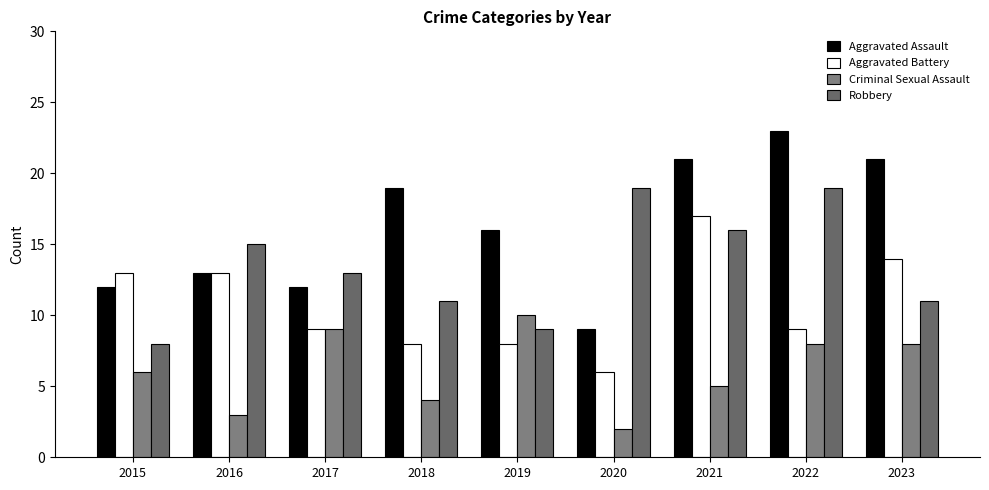

Which series has the largest total across all categories?

Aggravated Assault